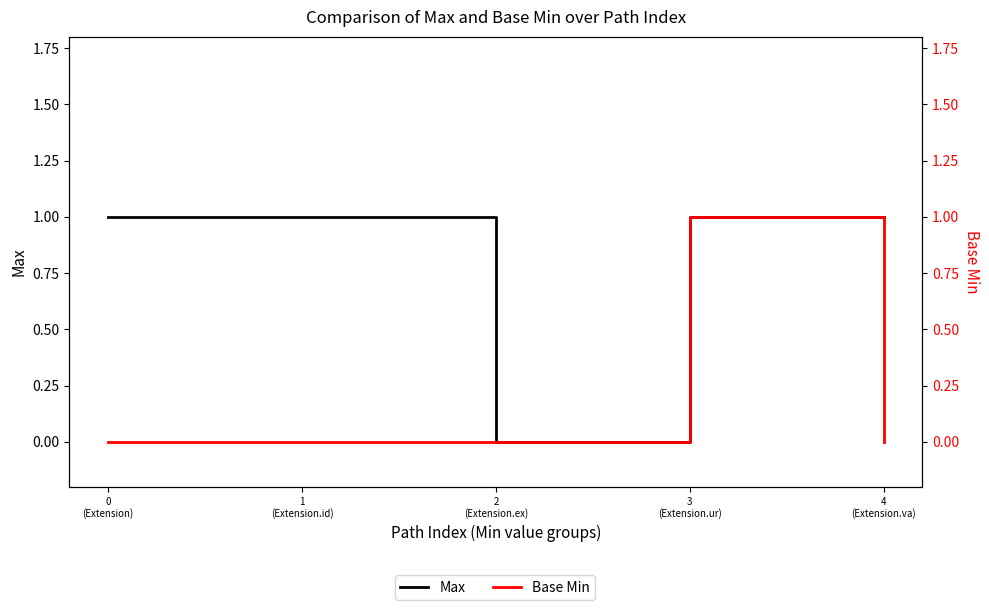

Rank the categories by Max value from highest to lowest.

0
(Extension), 1
(Extension.id), 3
(Extension.ur), 4
(Extension.va), 2
(Extension.ex)